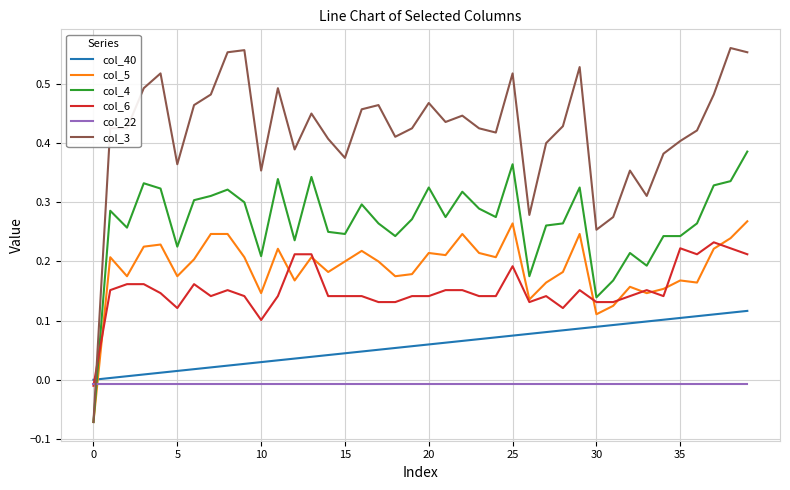

Which series has the largest range (max minus min)?

col_3